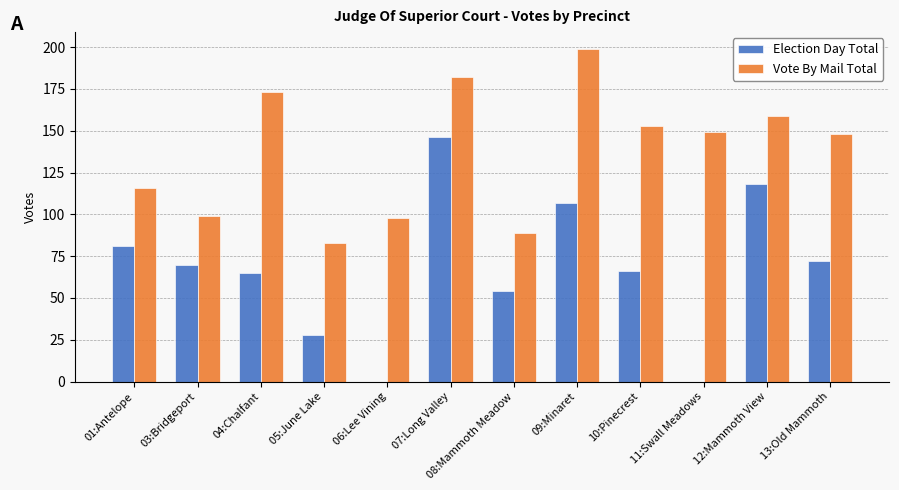

True or false: Election Day Total has a value of 30 at 10:Pinecrest.

False